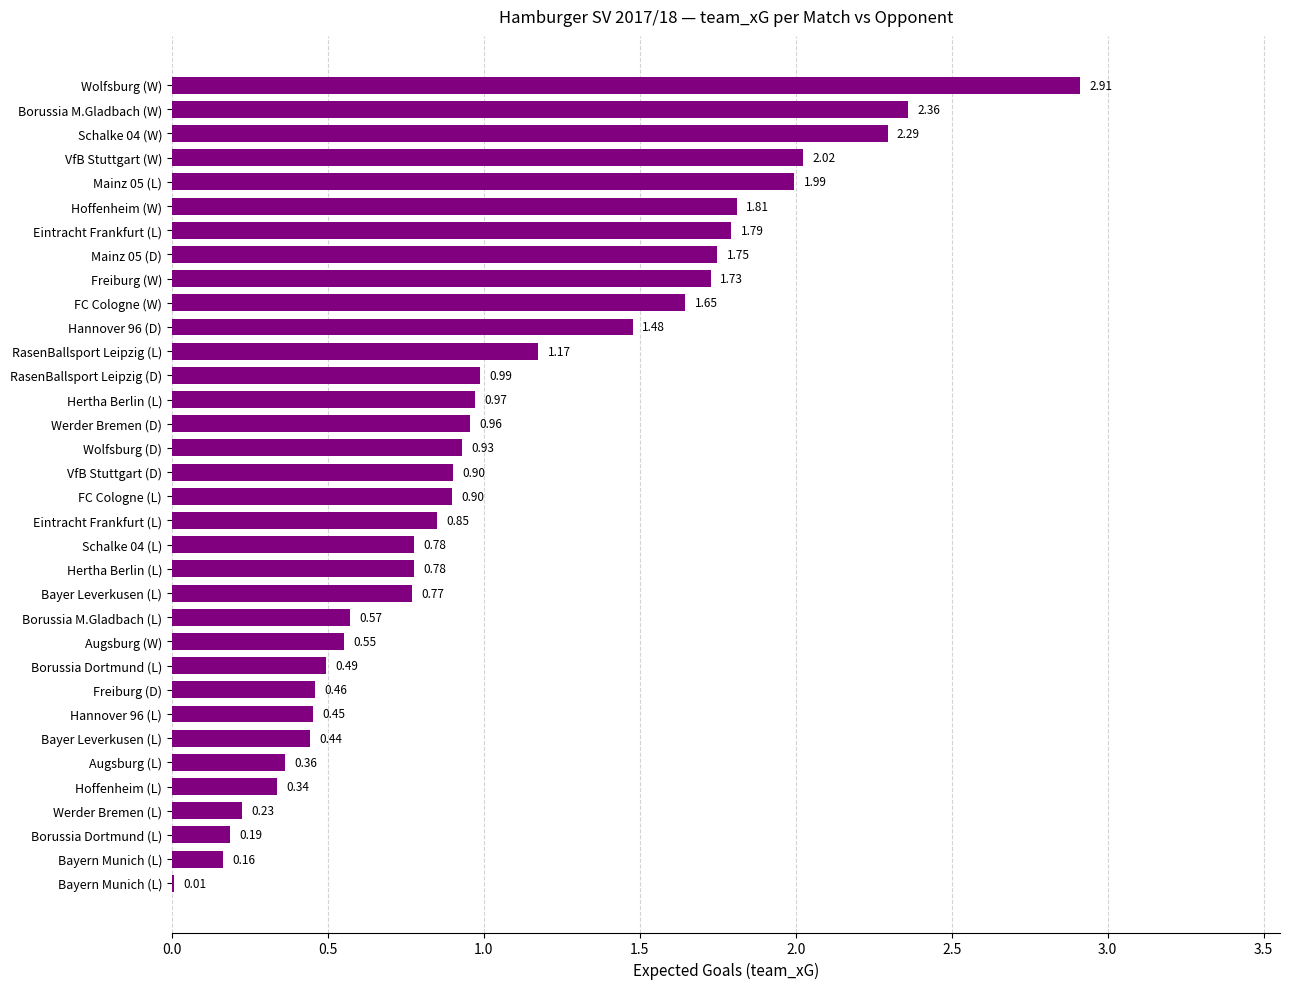

Count the number of categories in the chart.

34